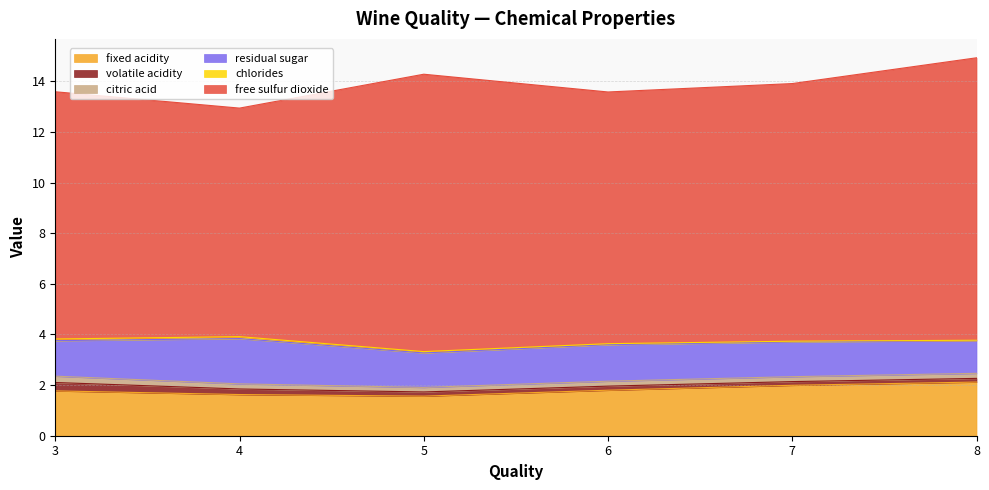

The chlorides series shows 0.1 at 6. True or false?

False